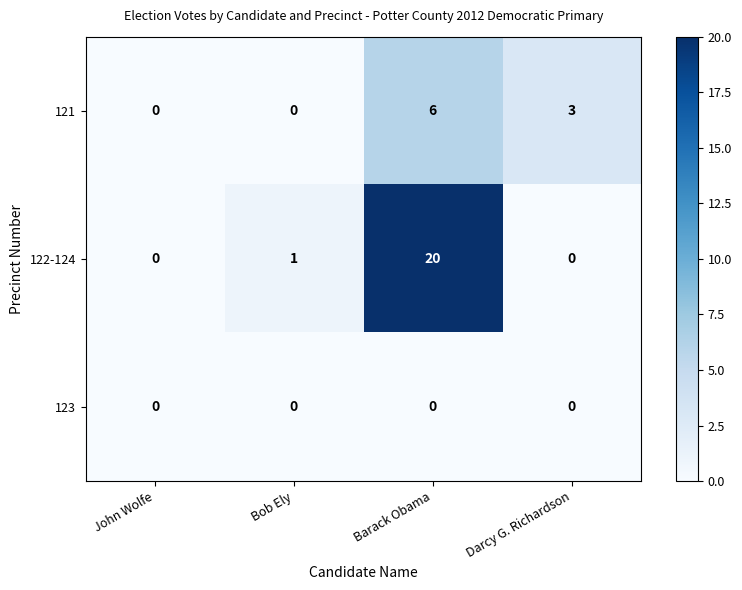

At which label is 122-124 closest to 10?

Bob Ely